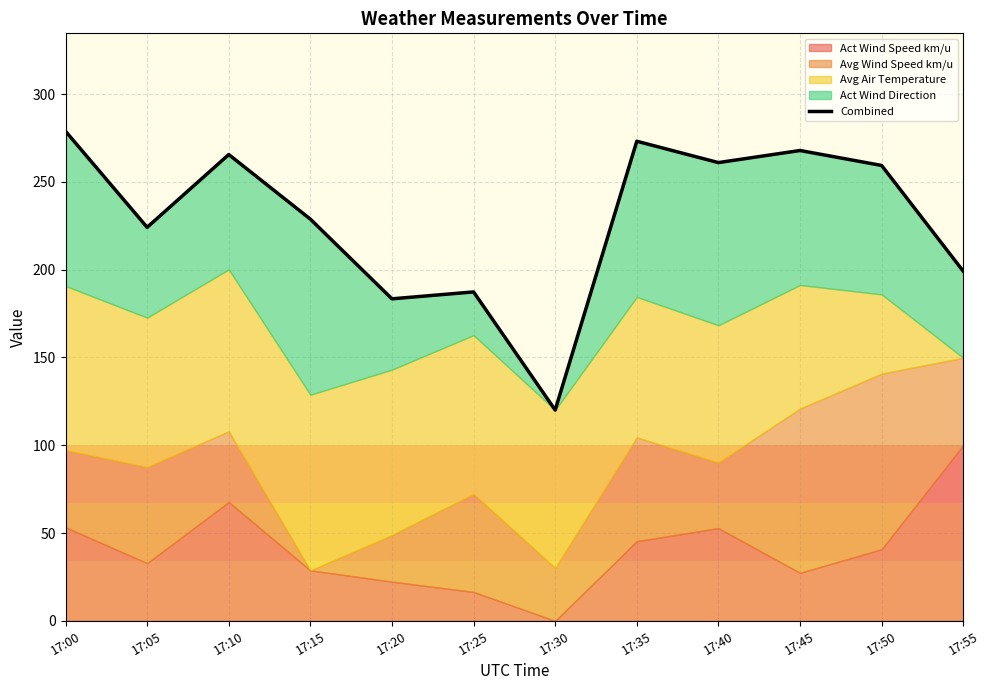

What is the difference between the second highest and second lowest values?

89.7